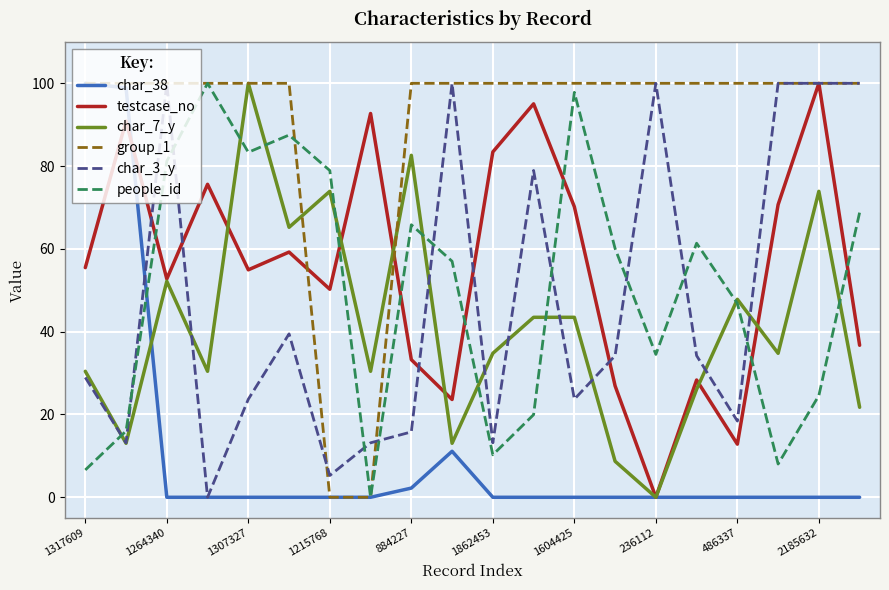

What is the maximum value shown in the chart?

100.0